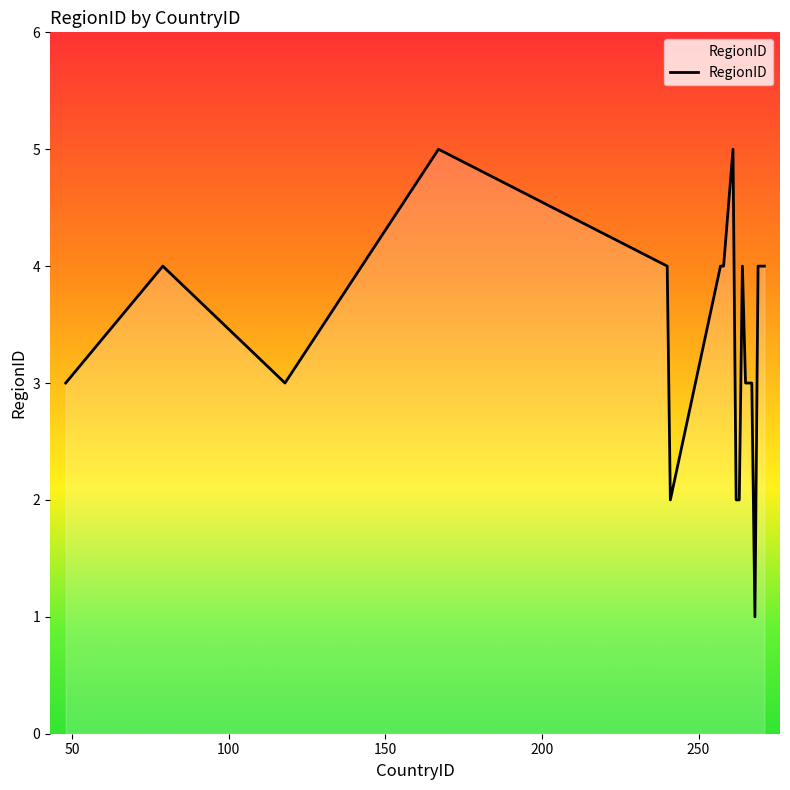

How many distinct data groups are displayed?

1